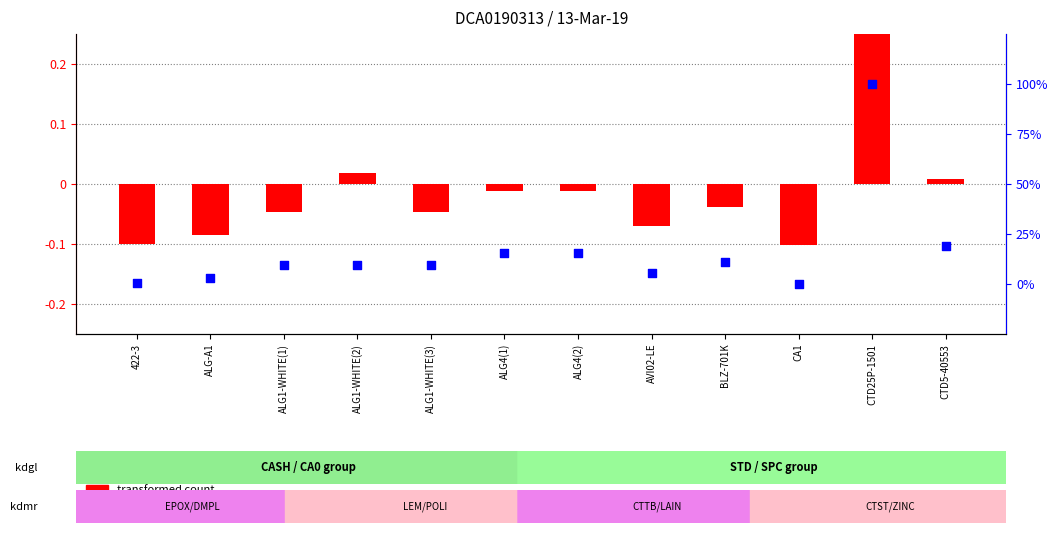

Is the value of percentile rank within the sample at AVI02-LE greater than the value of transformed count at ALG4(1)?

Yes